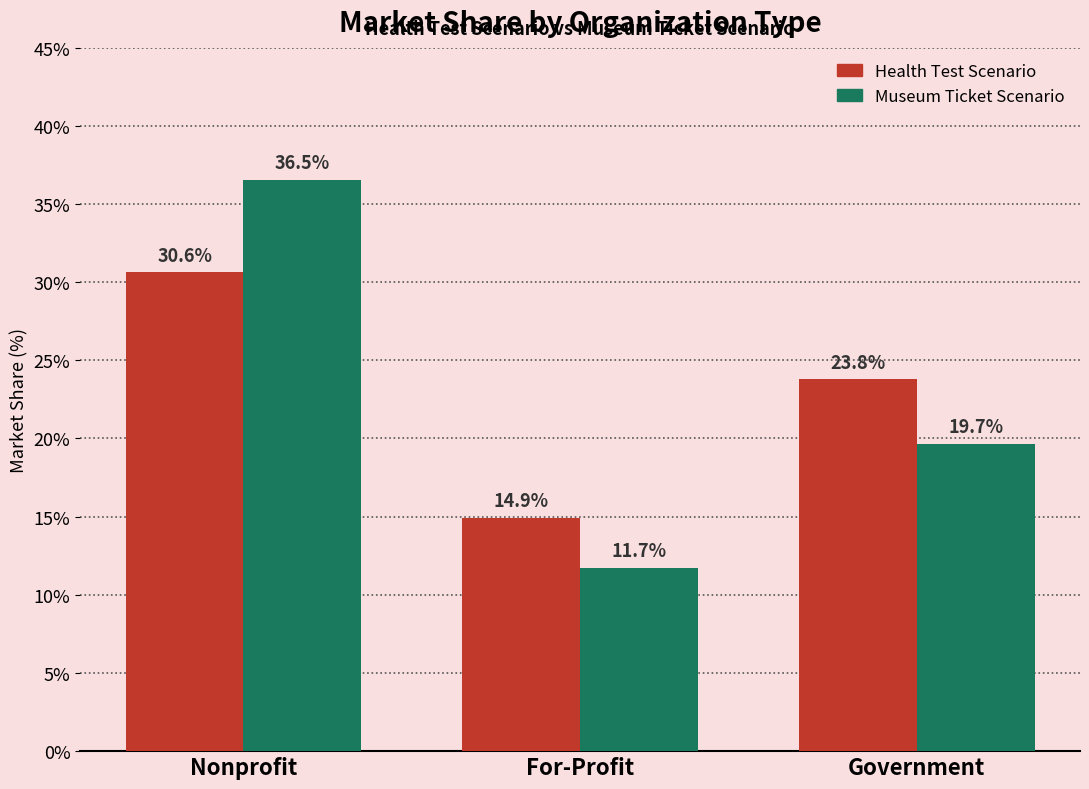

What is the maximum value shown in the chart?

36.5